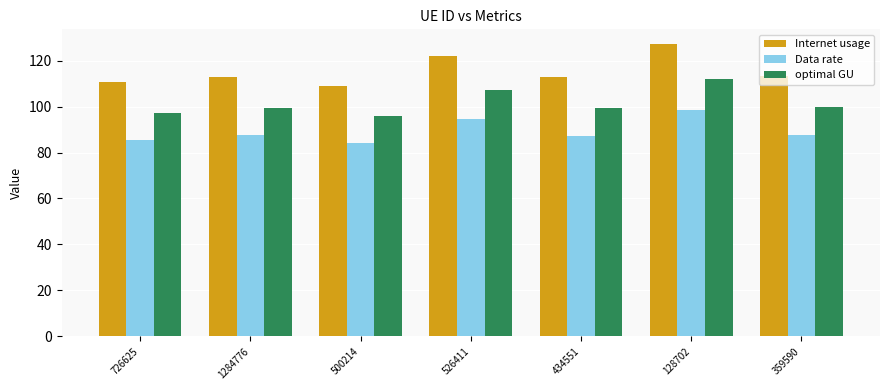

Is the value of optimal GU at 500214 greater than the value of Internet usage at 434551?

No